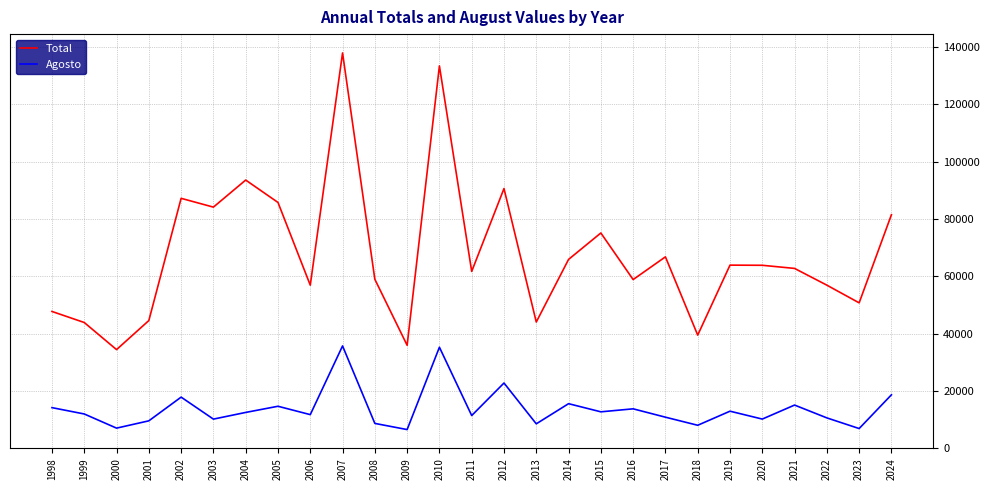

True or false: Agosto and Total intersect in this chart.

False